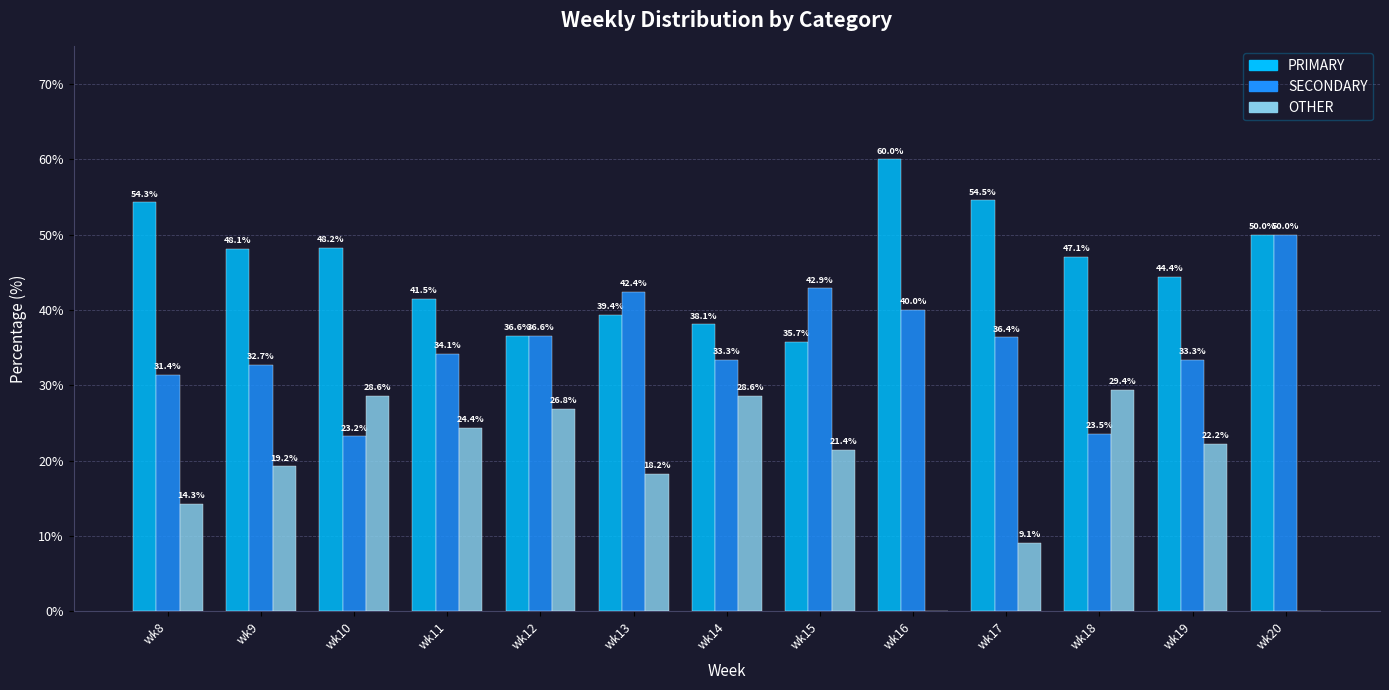

Between wk9 and wk19, which series saw the biggest shift?

PRIMARY